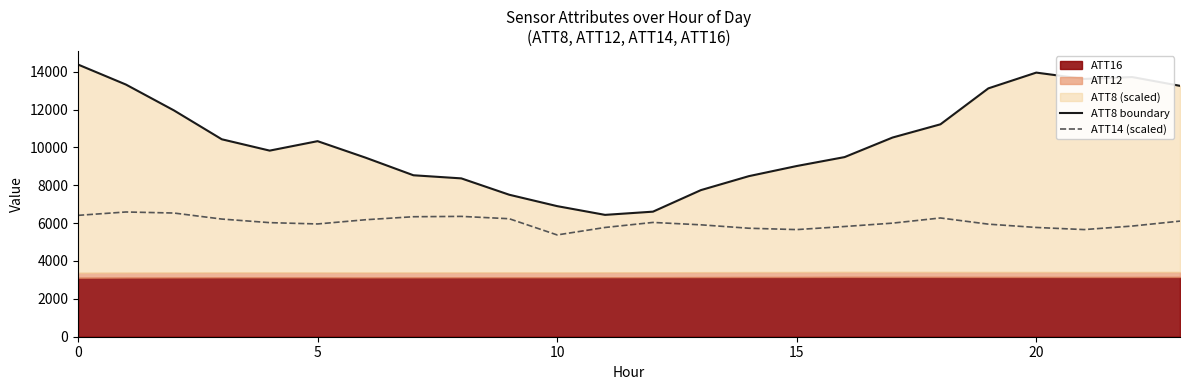

Does the chart display data point markers on the line(s)?

No